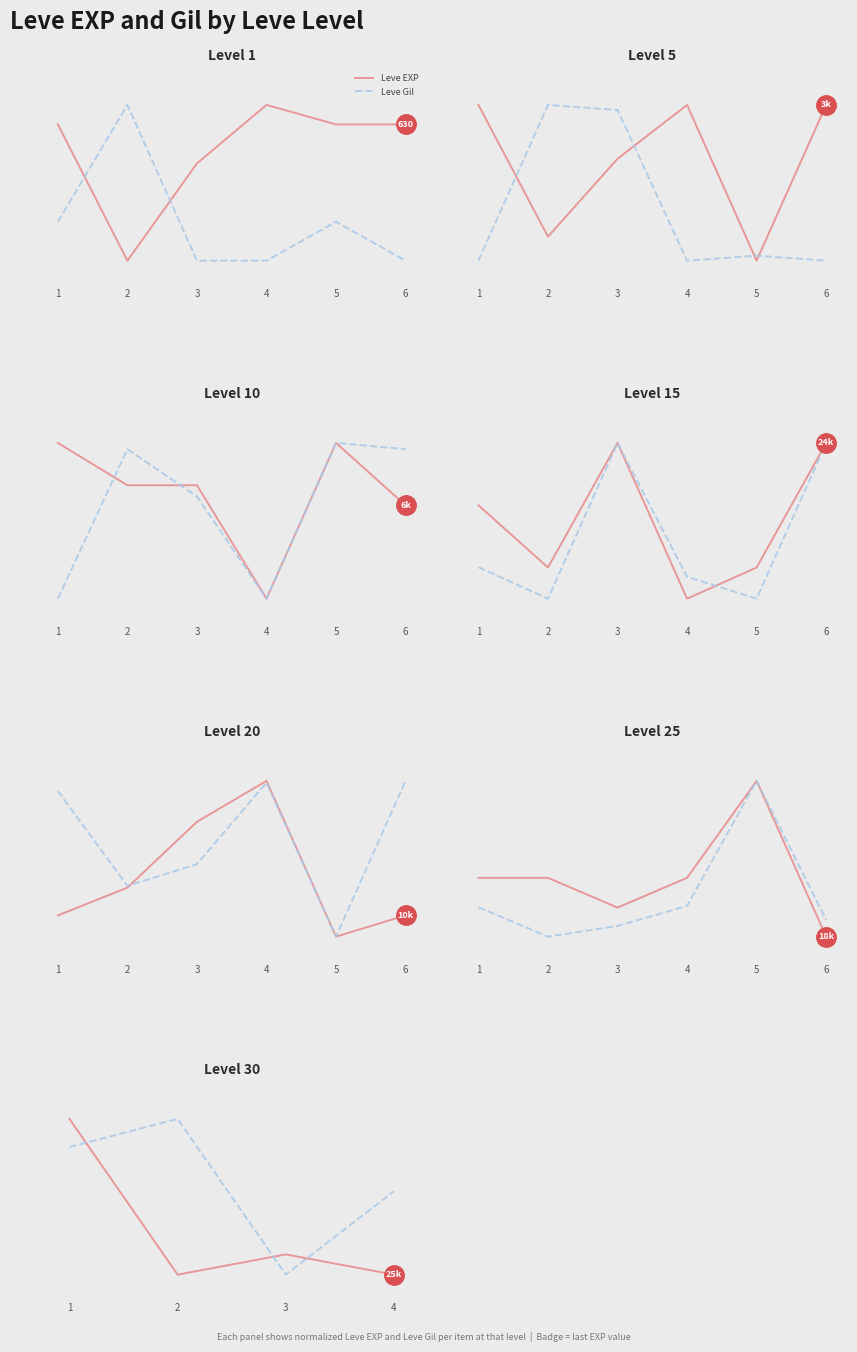

What is the average value of the Leve Gil series?

0.6